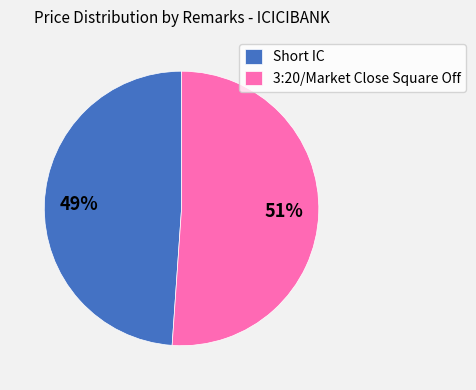

What is the majority slice?

3:20/Market Close Square Off